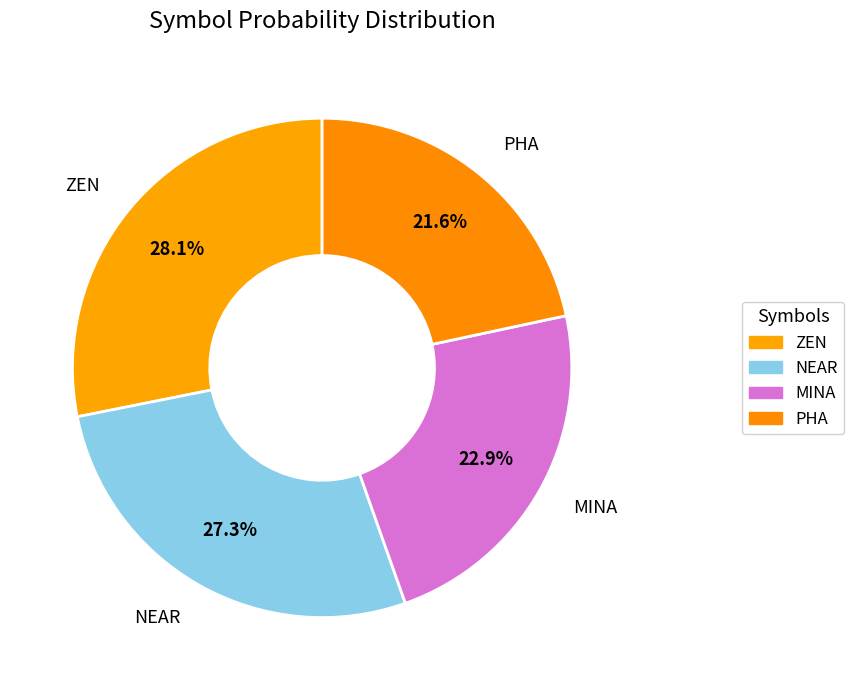

How many slices are in this pie chart?

4